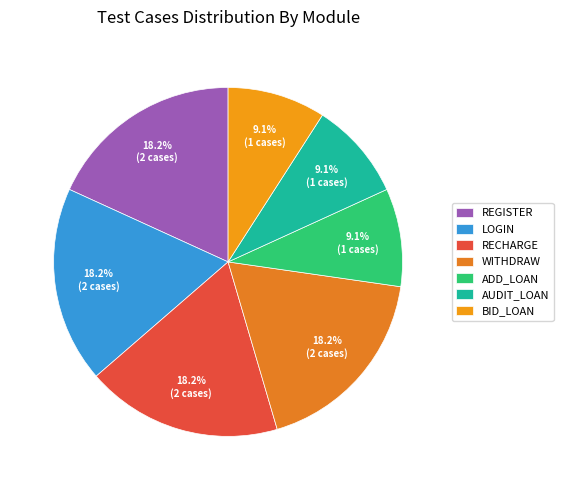

Is there a majority slice in this chart?

No